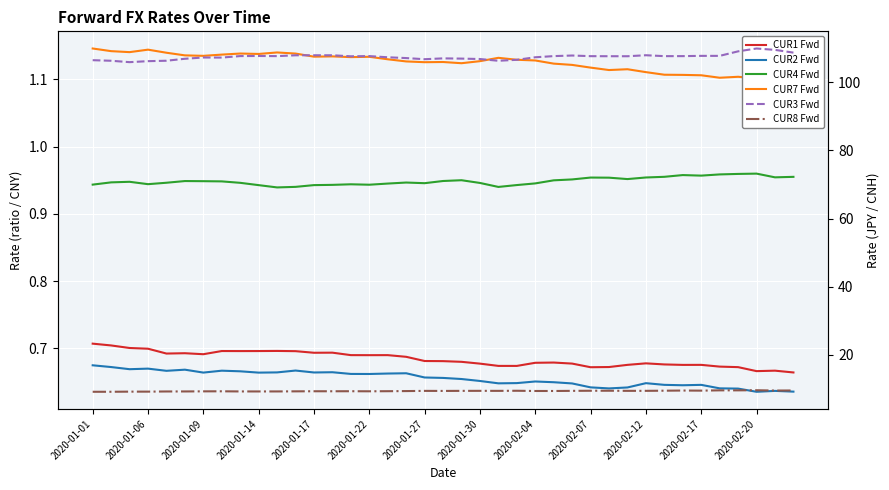

True or false: CUR8 Fwd and CUR3 Fwd intersect in this chart.

False